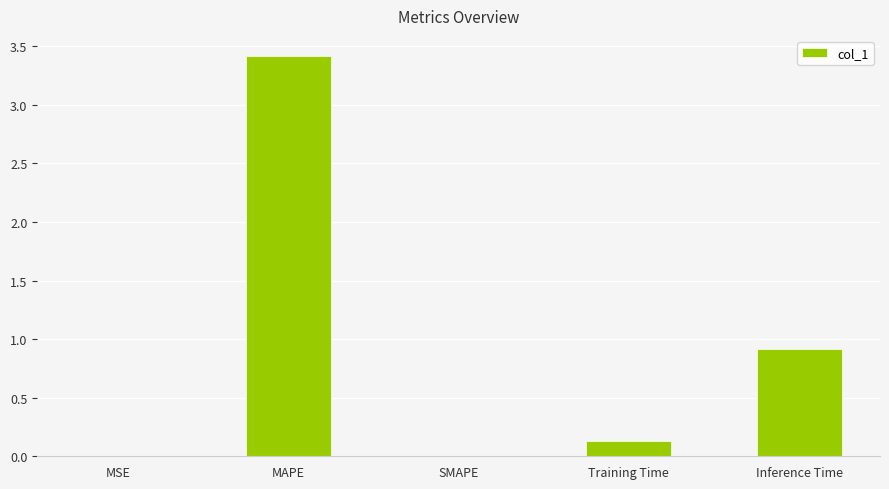

What is the difference between the values at Inference Time and MSE?

0.9